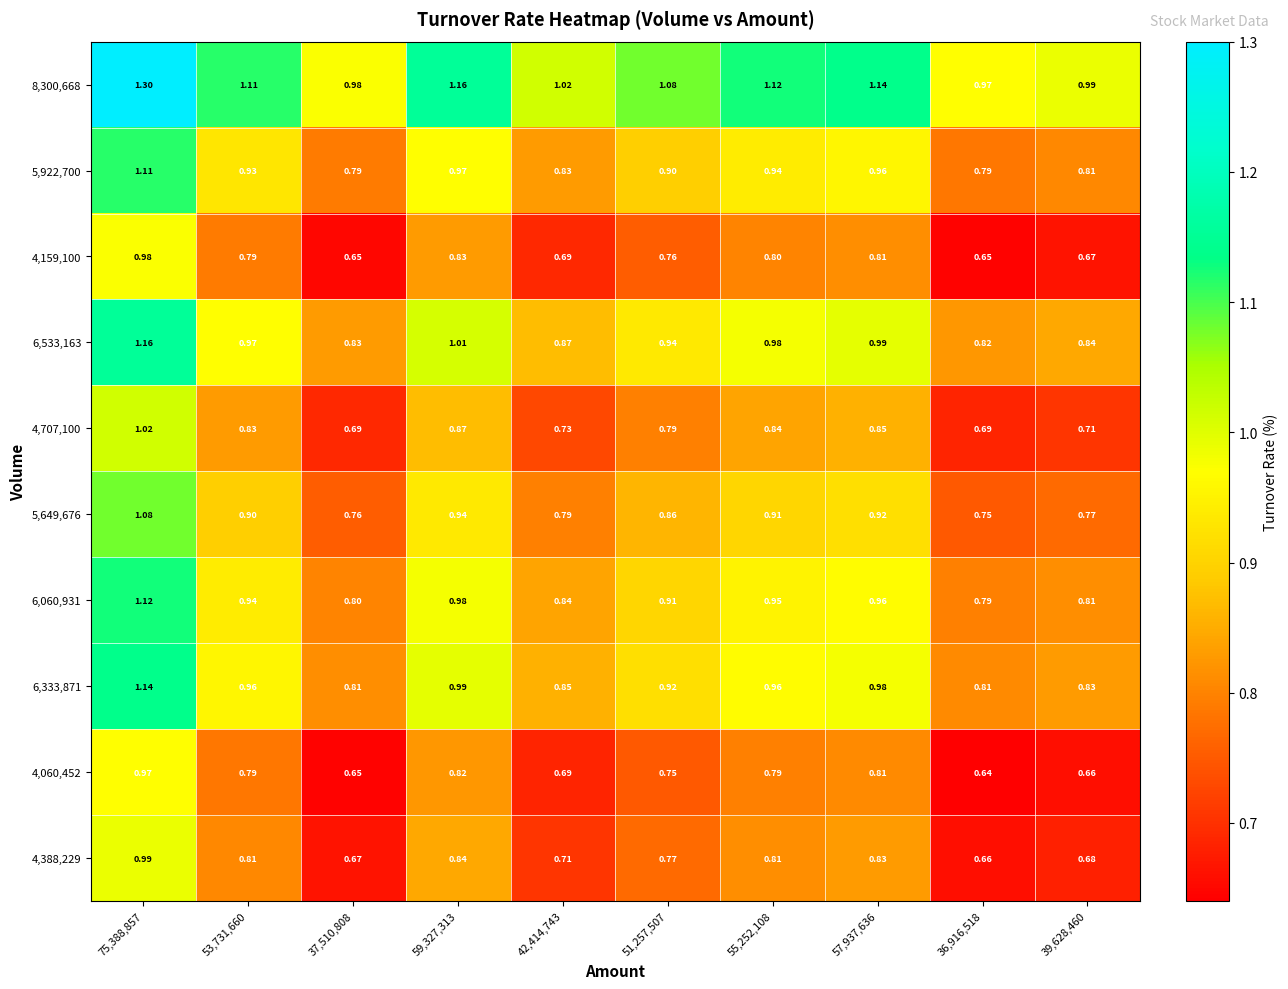

Is the value of 8,300,668 at 42,414,743 greater than the value of 4,060,452 at 75,388,857?

Yes